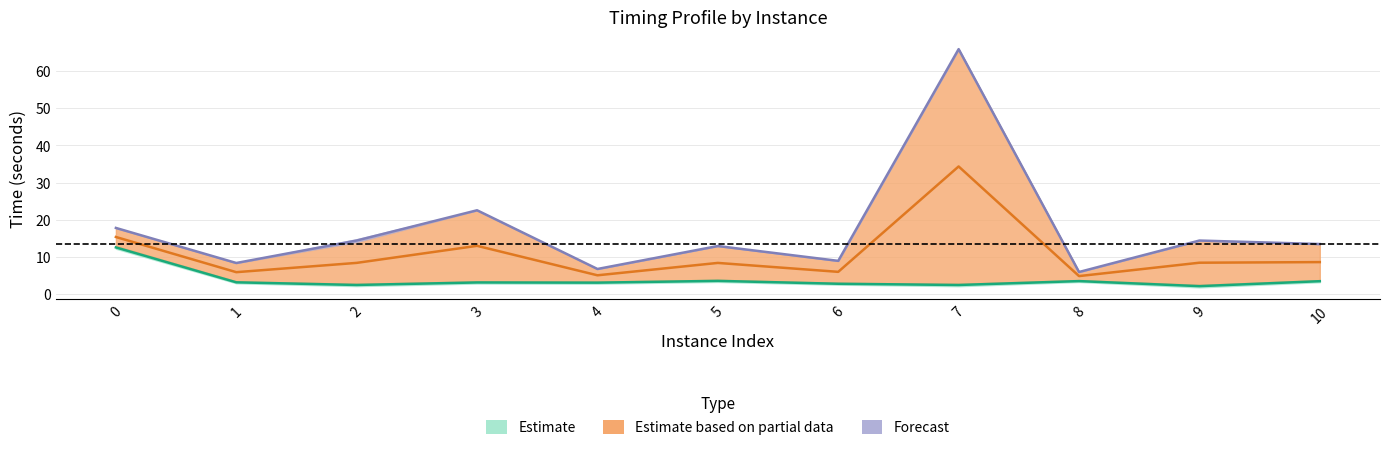

True or false: bestSolutionTime and terminationTime intersect in this chart.

False